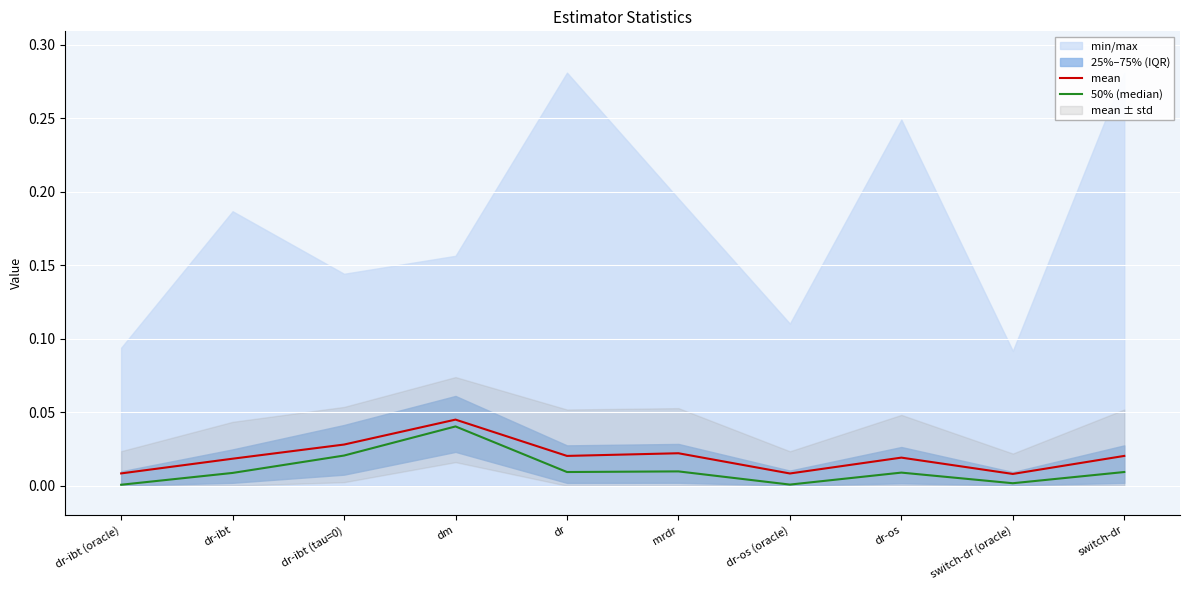

How many lines are shown in the chart?

2